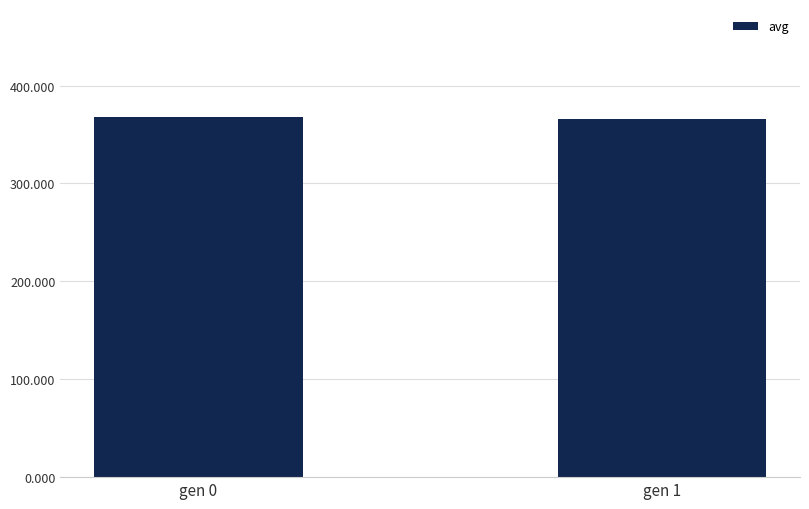

What is the minimum value shown in the chart?

366.0